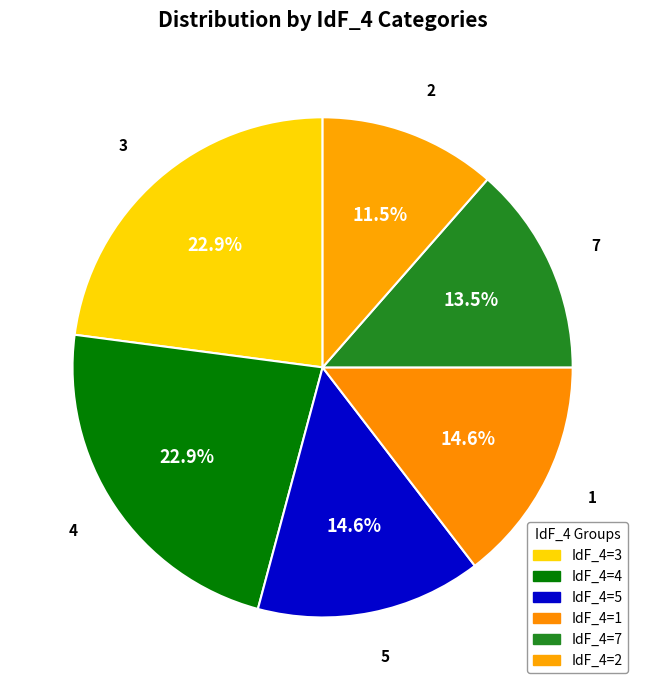

Is there a majority slice in this chart?

No